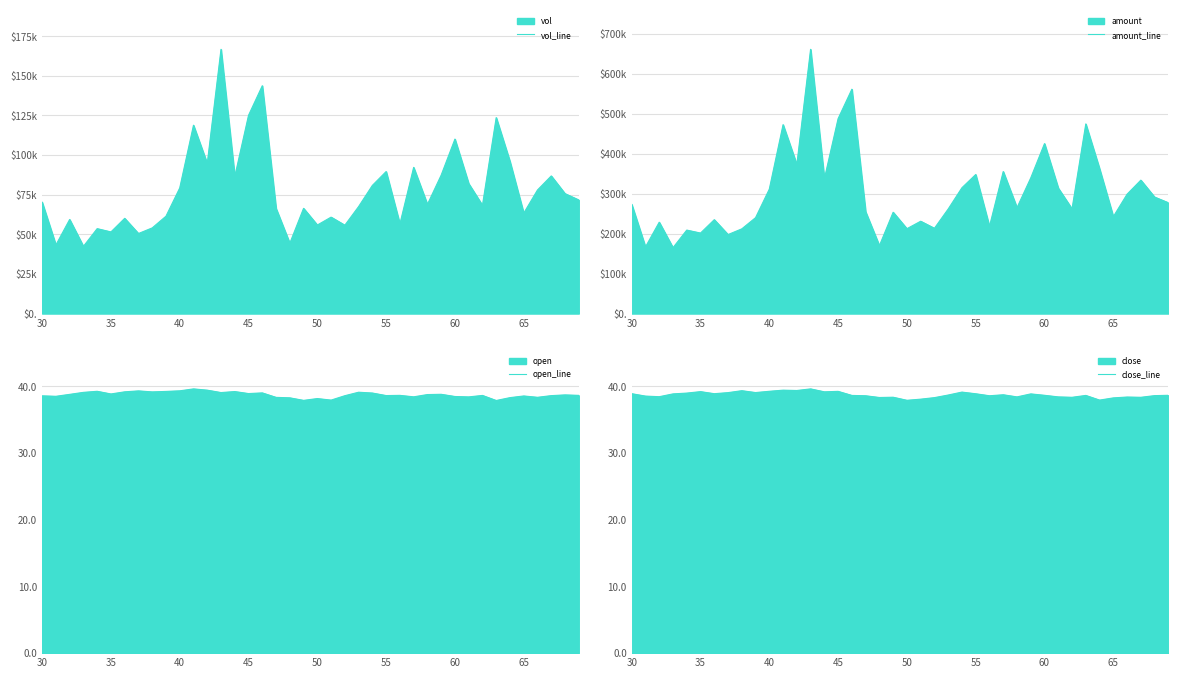

What is the maximum value for open_line?

39.6